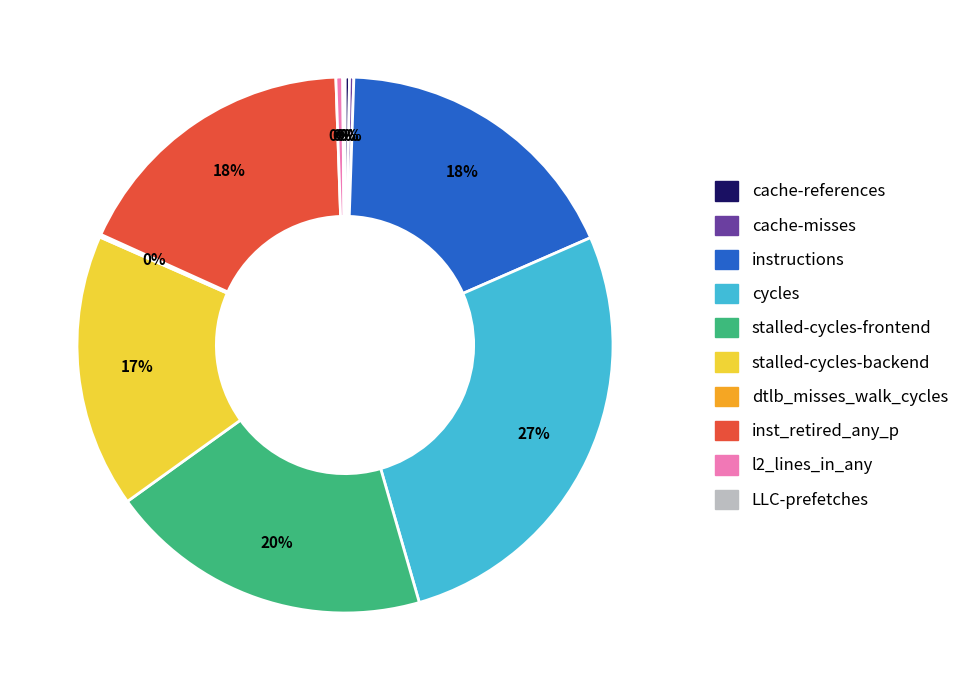

Which has a higher value, stalled-cycles-frontend or instructions?

stalled-cycles-frontend